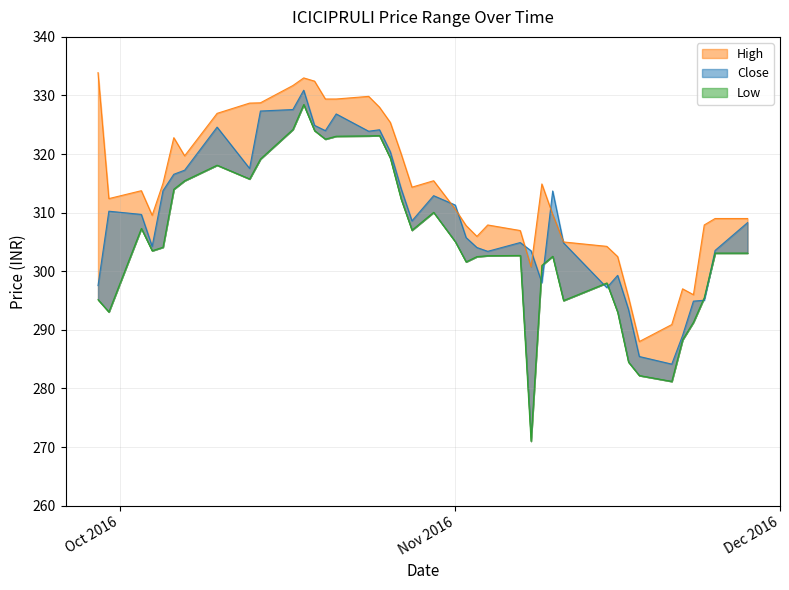

Which series changed the most between 2016-09-29 and 2016-10-27?

Low